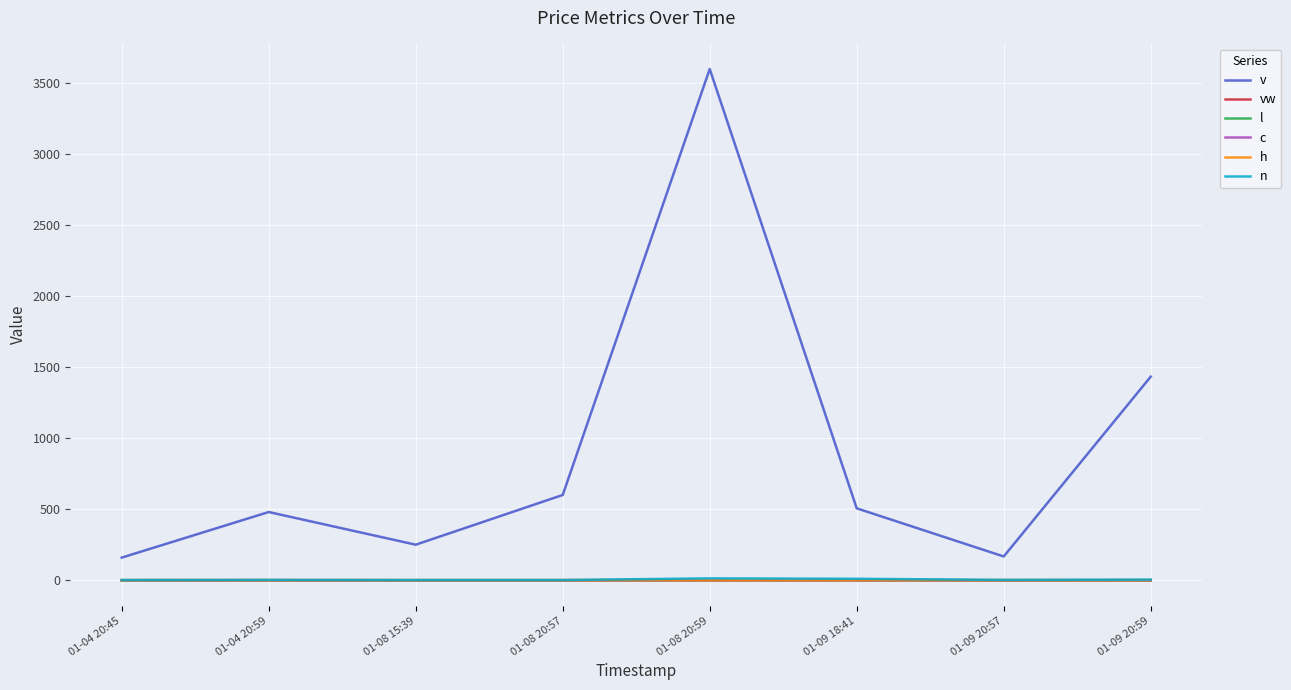

The vw series shows 0.0 at 01-09 18:41. True or false?

False